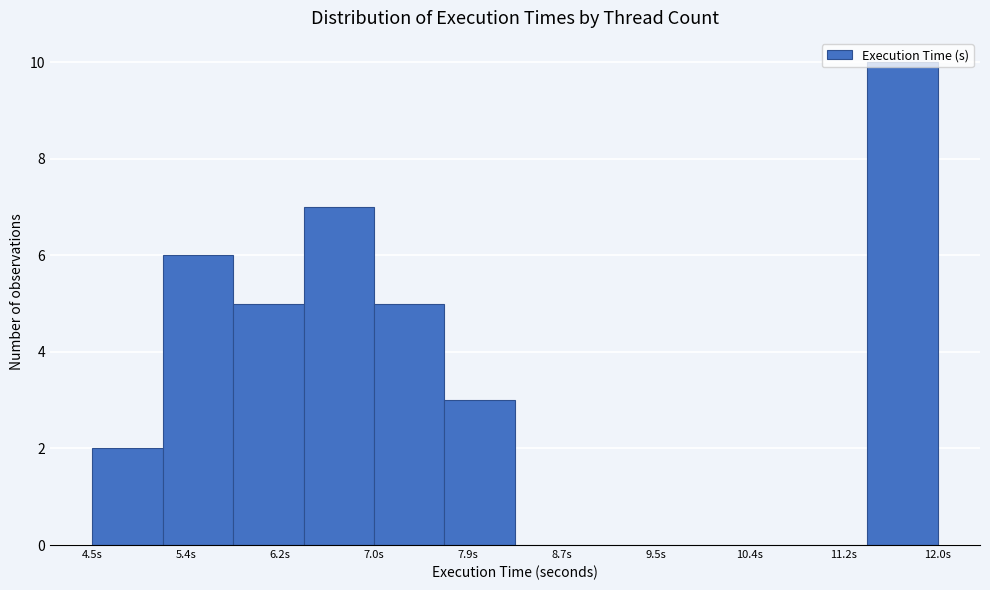

Reading left to right, list every bar in this chart as the range it spans on the x-axis followed by its height. Neither the bar edges nor the heights are printed on the chart, so give them approximately, as read against the axes.

4.5 to 5.2: 2
5.2 to 5.8: 6
5.8 to 6.4: 5
6.4 to 7.0: 7
7.0 to 7.7: 5
7.7 to 8.3: 3
8.3 to 8.9: 0
8.9 to 9.5: 0
9.5 to 10.2: 0
10.2 to 10.8: 0
10.8 to 11.4: 0
11.4 to 12.0: 10